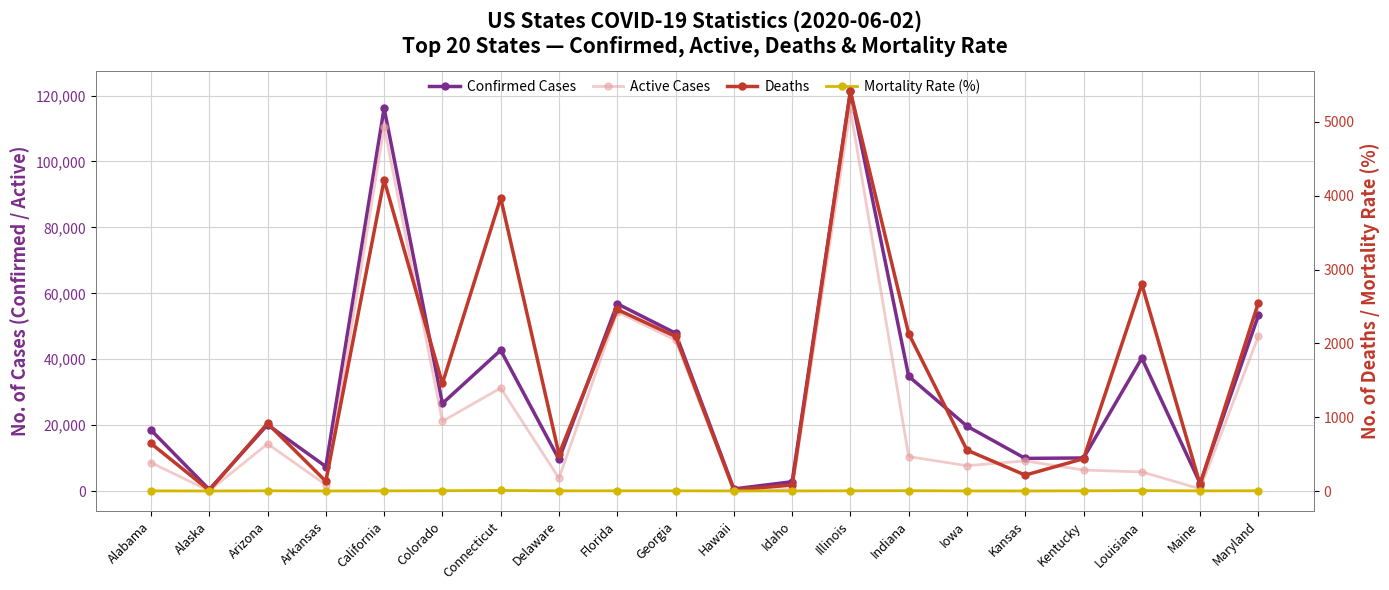

What is the minimum value for Mortality Rate (%)?

1.8